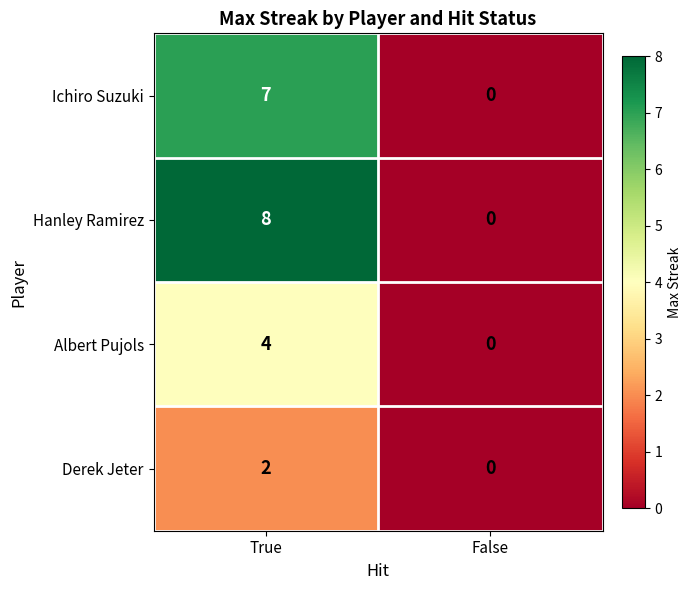

List the series in order of their peak value, highest first.

Hanley Ramirez, Ichiro Suzuki, Albert Pujols, Derek Jeter